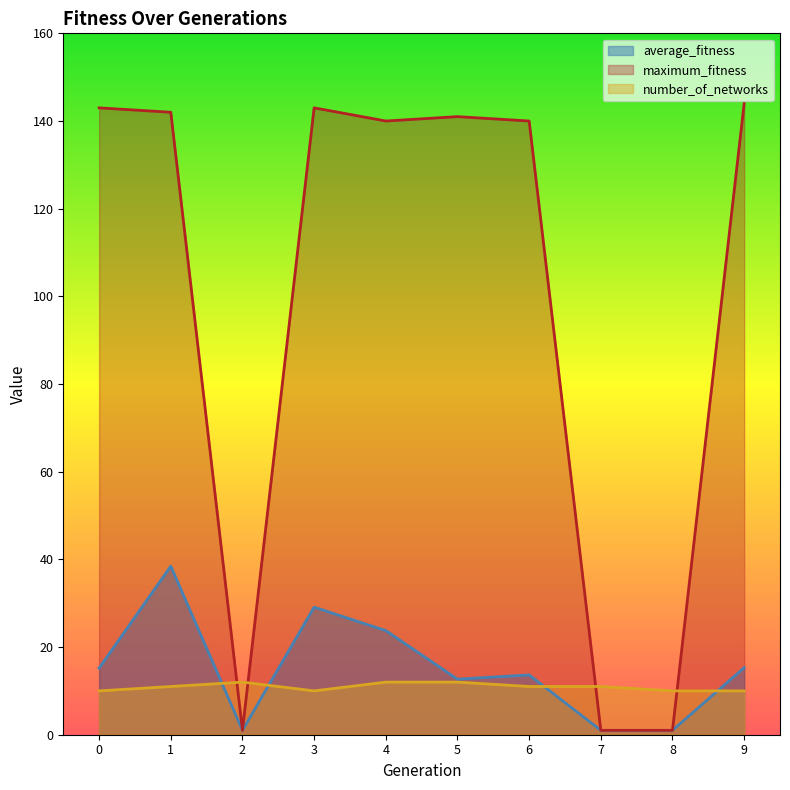

Which series has the largest range (max minus min)?

maximum_fitness